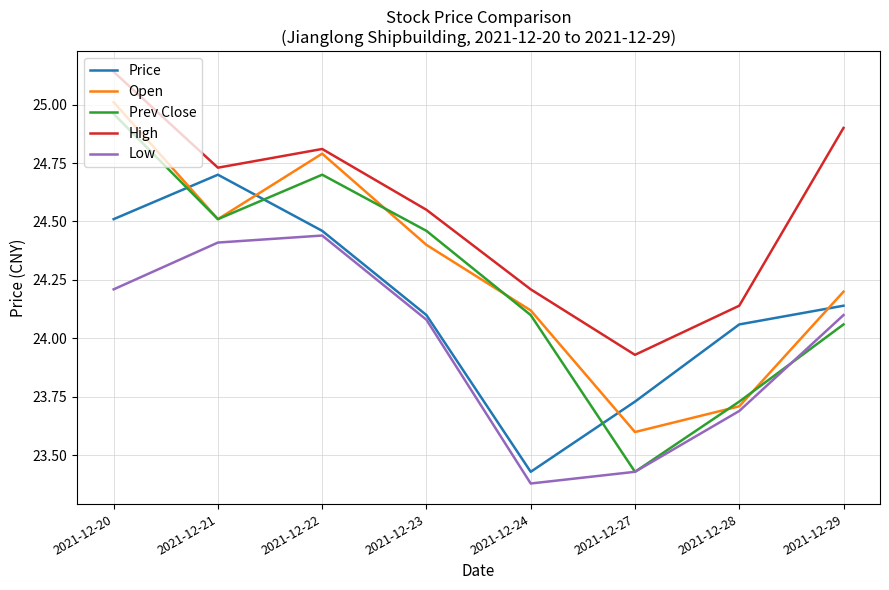

At which category does the chart reach its peak across all series?

2021-12-20